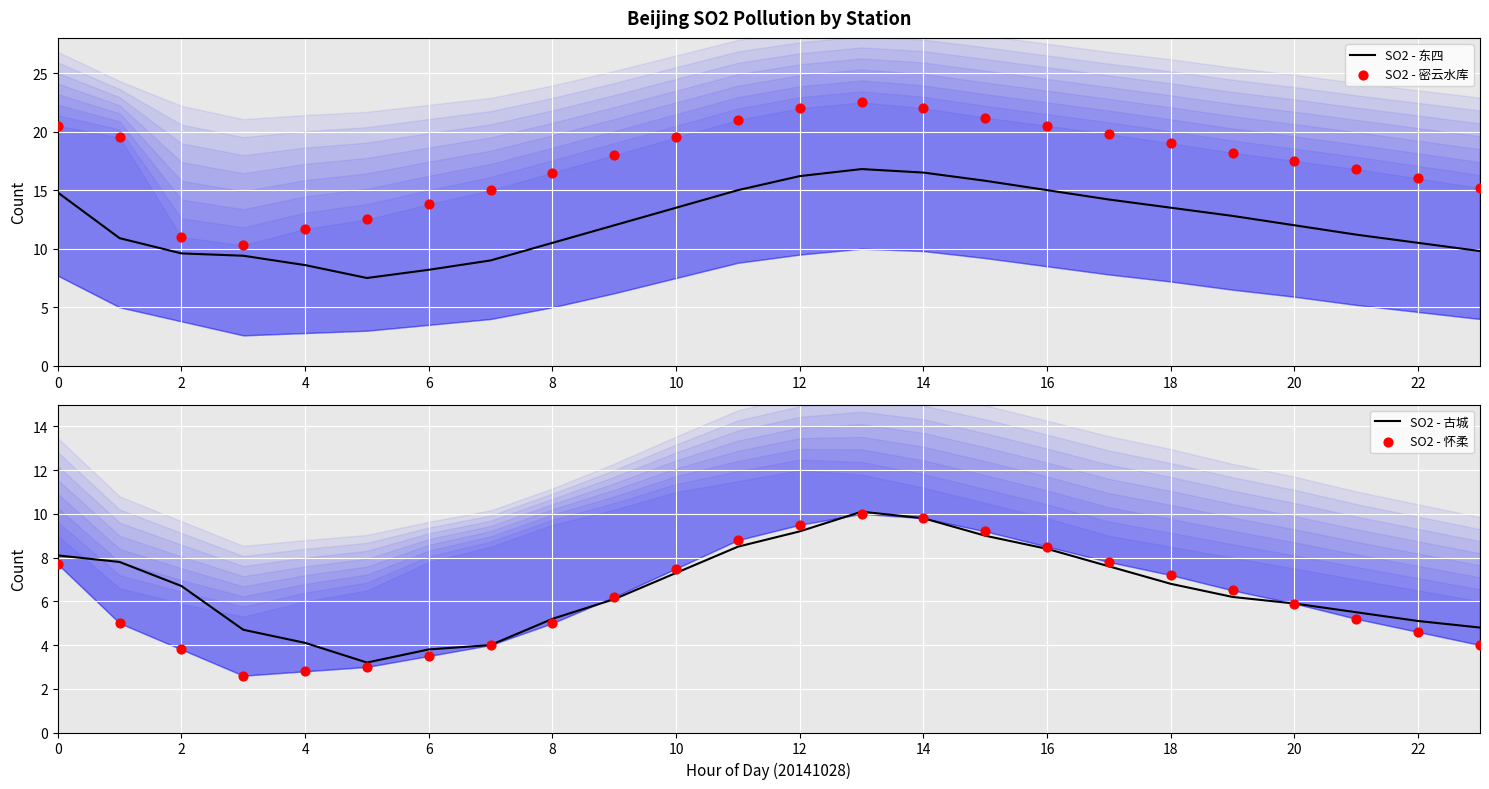

Is the value of SO2 - 密云水库 at 10 greater than the value of SO2 - 怀柔 at 8?

Yes